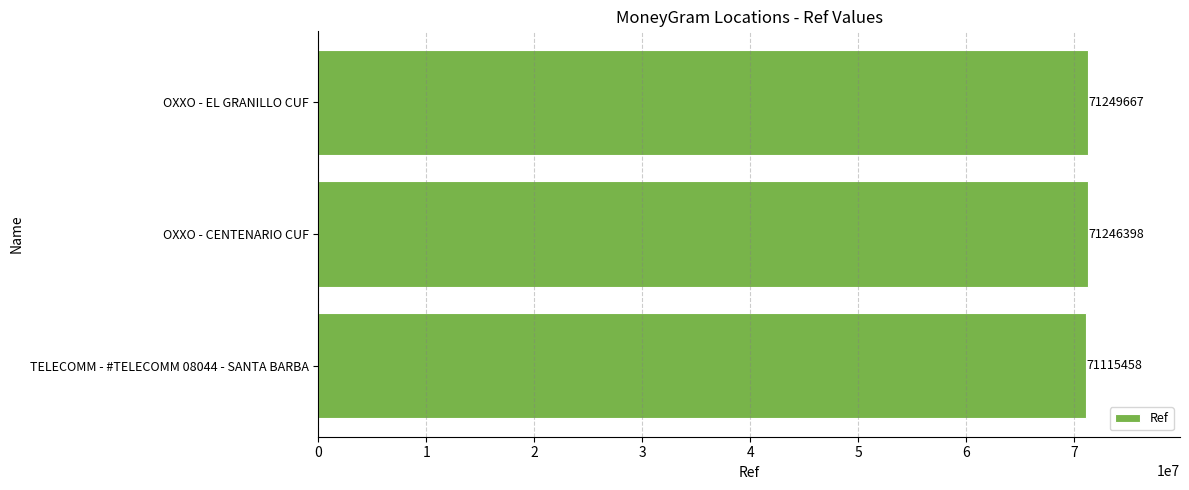

What is the change in value from OXXO - CENTENARIO CUF to OXXO - EL GRANILLO CUF?

+3269